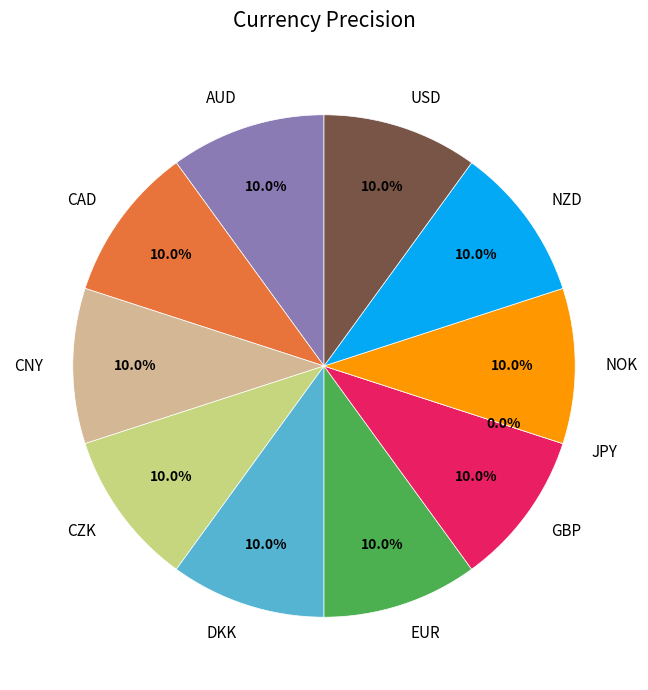

Count the number of slices in the pie.

11